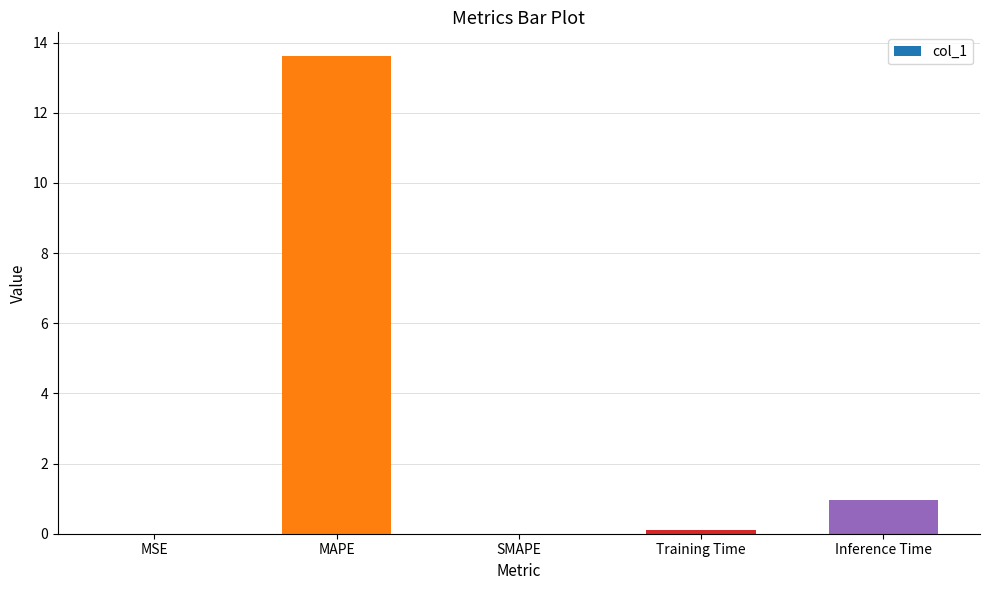

True or false: the data shows 8.9 at SMAPE.

False